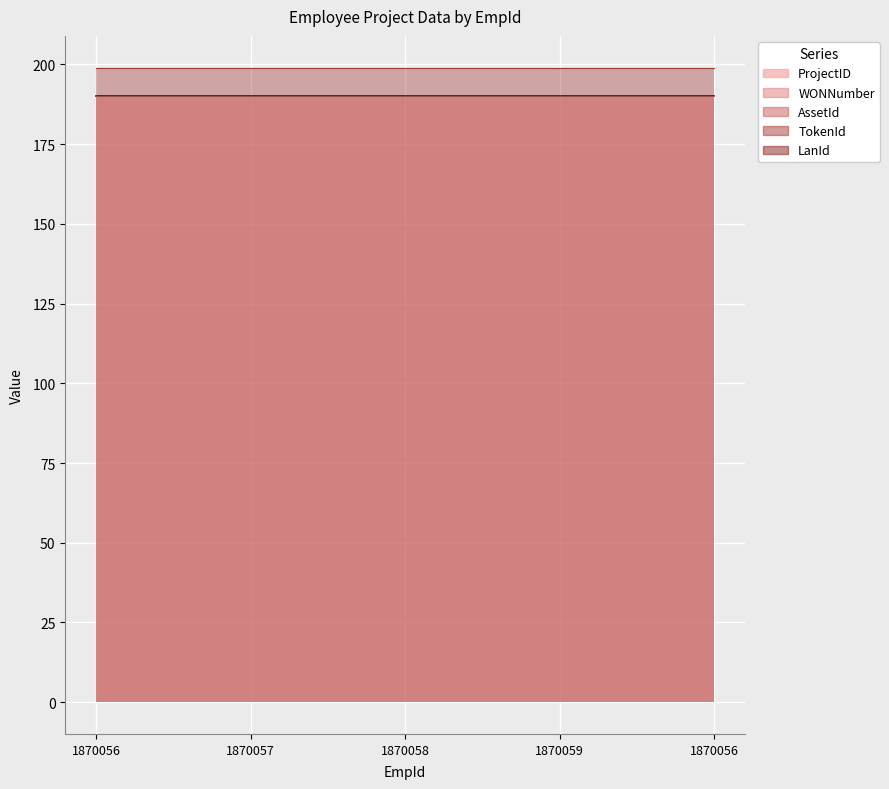

What is the total value across all series at 1870058?

977